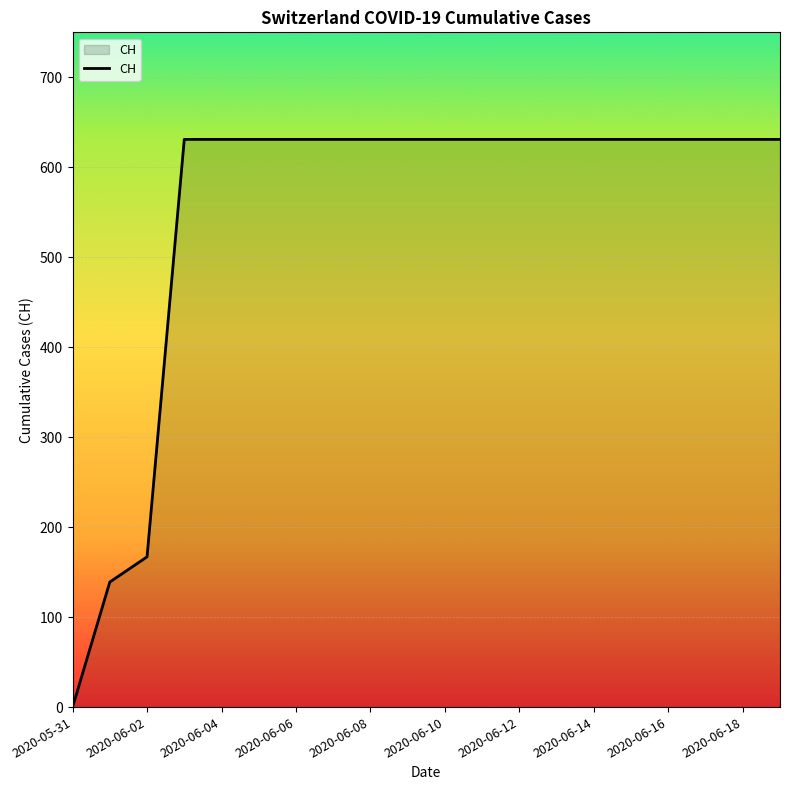

Does the chart have visible grid lines?

Yes